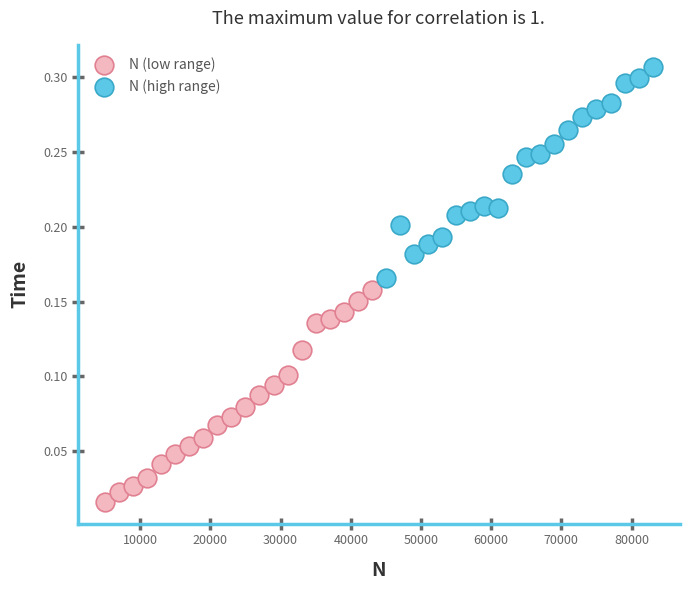

Which series has the largest Y range (max minus min)?

N (low range)